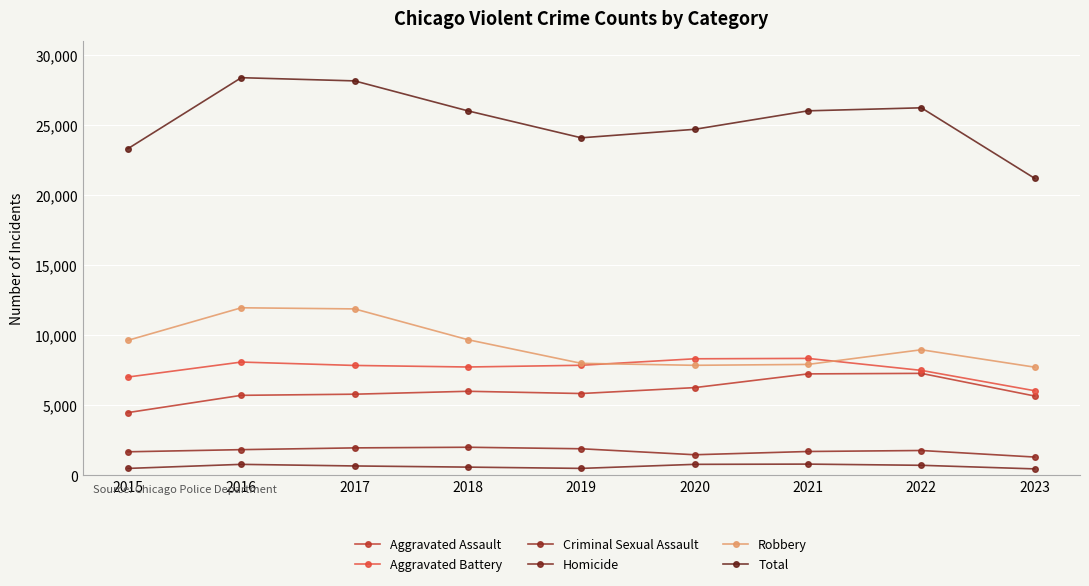

What is the value of the Homicide point at the 3rd from the left?

672